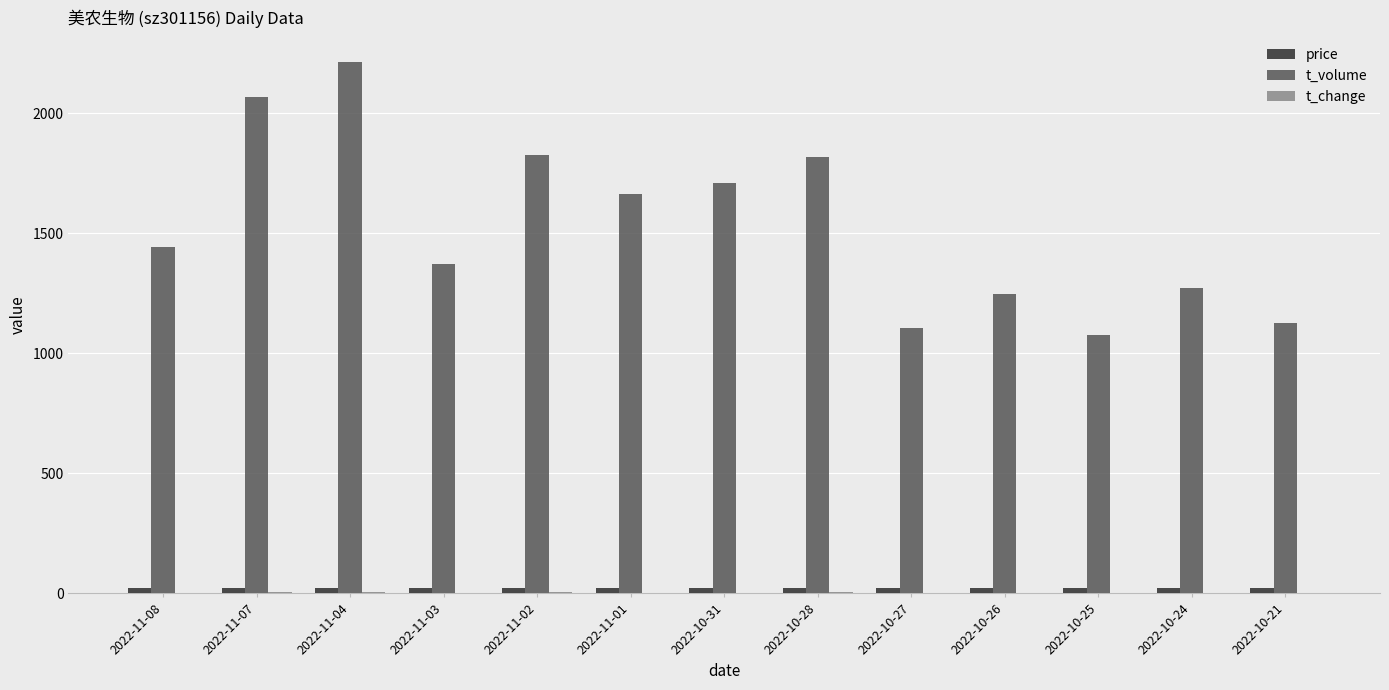

Which series changed the most between 2022-11-01 and 2022-10-21?

t_volume